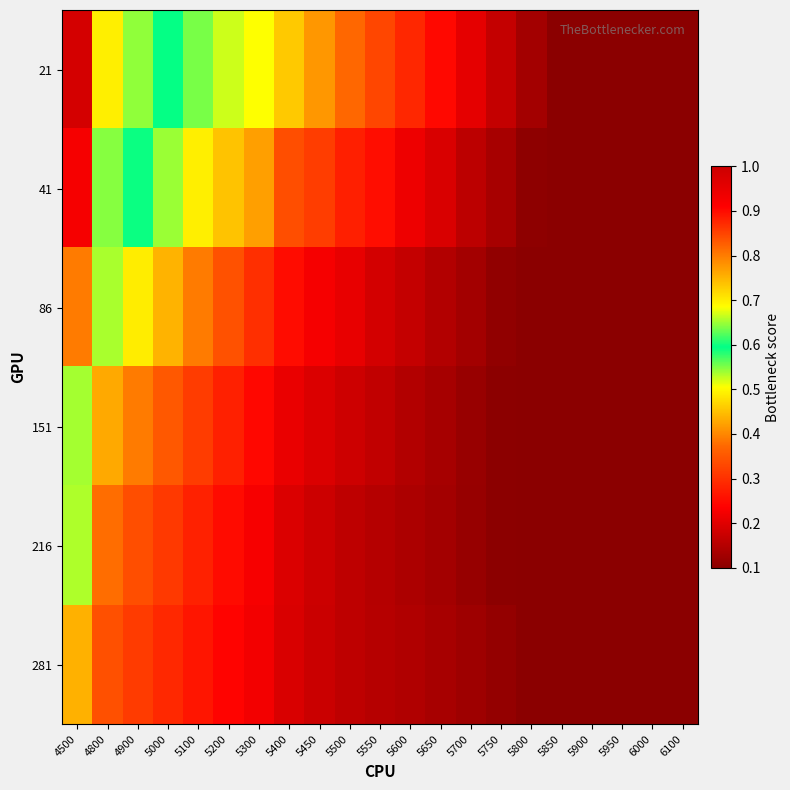

Reading left to right, transcribe all the data shown in this chart.

21: 4500=1.0	4800=0.7	4900=0.6	5000=0.6	5100=0.6	5200=0.5	5300=0.5	5400=0.5	5450=0.4	5500=0.4	5550=0.3	5600=0.3	5650=0.2	5700=0.2	5750=0.2	5800=0.1	5850=0.1	5900=0.1	5950=0.1	6000=0.1	6100=0.1
41: 4500=0.9	4800=0.6	4900=0.6	5000=0.5	5100=0.5	5200=0.5	5300=0.4	5400=0.3	5450=0.3	5500=0.3	5550=0.3	5600=0.2	5650=0.2	5700=0.2	5750=0.1	5800=0.1	5850=0.1	5900=0.1	5950=0.1	6000=0.1	6100=0.1
86: 4500=0.8	4800=0.5	4900=0.5	5000=0.4	5100=0.4	5200=0.3	5300=0.3	5400=0.3	5450=0.2	5500=0.2	5550=0.2	5600=0.2	5650=0.1	5700=0.1	5750=0.1	5800=0.1	5850=0.1	5900=0.1	5950=0.1	6000=0.1	6100=0.1
151: 4500=0.7	4800=0.4	4900=0.4	5000=0.4	5100=0.3	5200=0.3	5300=0.2	5400=0.2	5450=0.2	5500=0.2	5550=0.2	5600=0.1	5650=0.1	5700=0.1	5750=0.1	5800=0.1	5850=0.1	5900=0.1	5950=0.1	6000=0.1	6100=0.1
216: 4500=0.5	4800=0.4	4900=0.3	5000=0.3	5100=0.3	5200=0.3	5300=0.2	5400=0.2	5450=0.2	5500=0.2	5550=0.2	5600=0.1	5650=0.1	5700=0.1	5750=0.1	5800=0.1	5850=0.1	5900=0.1	5950=0.1	6000=0.1	6100=0.1
281: 4500=0.4	4800=0.3	4900=0.3	5000=0.3	5100=0.3	5200=0.2	5300=0.2	5400=0.2	5450=0.2	5500=0.2	5550=0.2	5600=0.1	5650=0.1	5700=0.1	5750=0.1	5800=0.1	5850=0.1	5900=0.1	5950=0.1	6000=0.1	6100=0.1